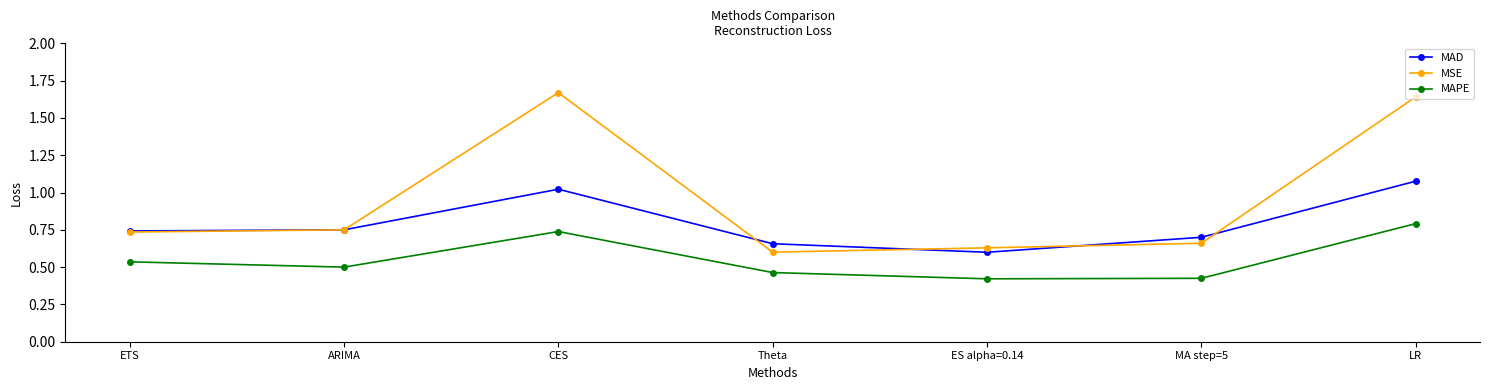

How many lines are shown in the chart?

3